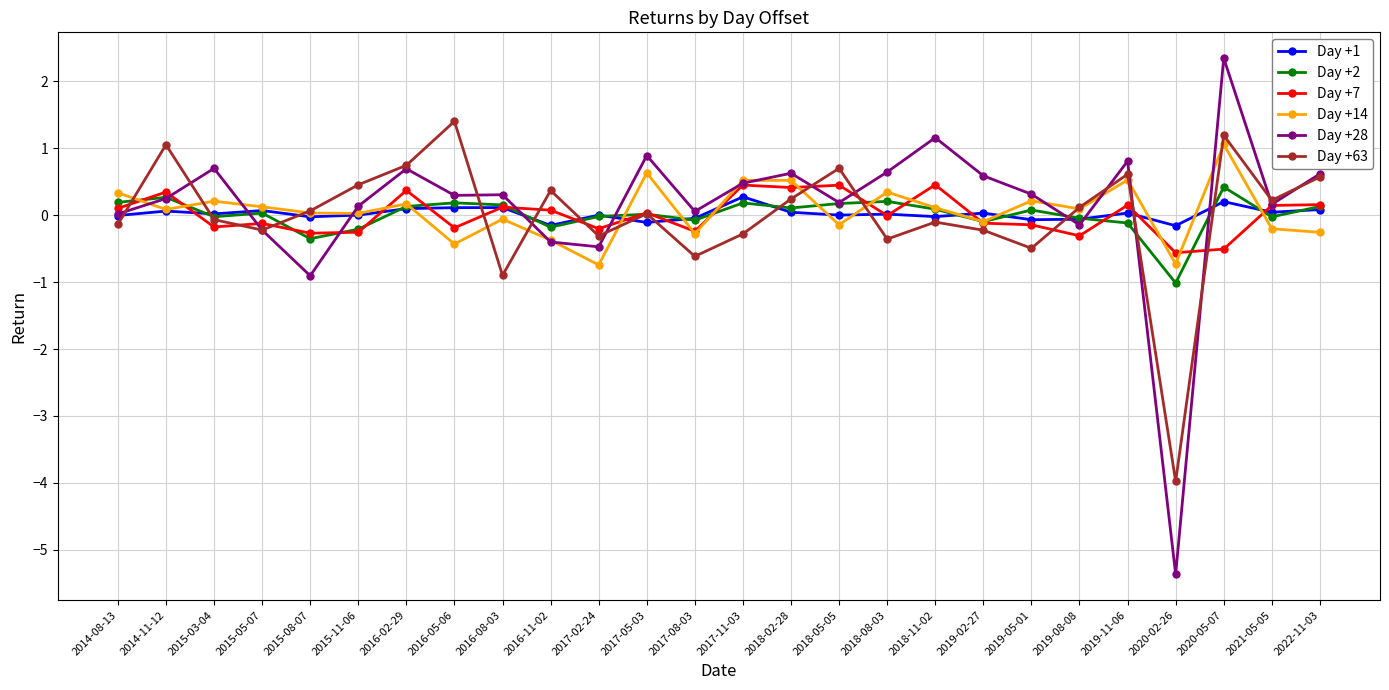

What position from the right is 2019-08-08?

6